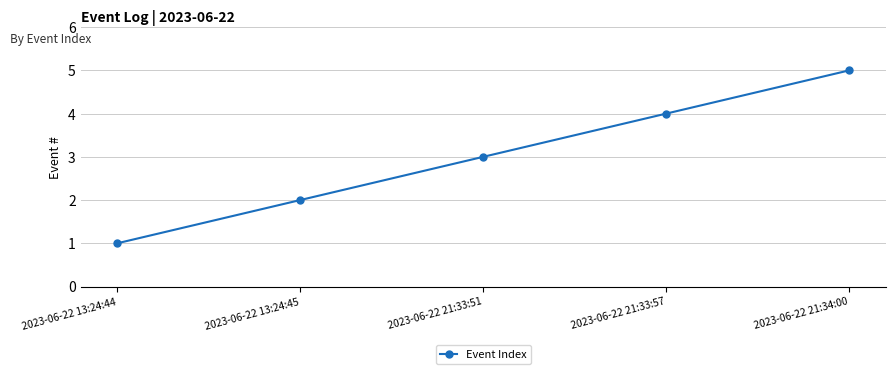

How many values are between 2 and 4?

3